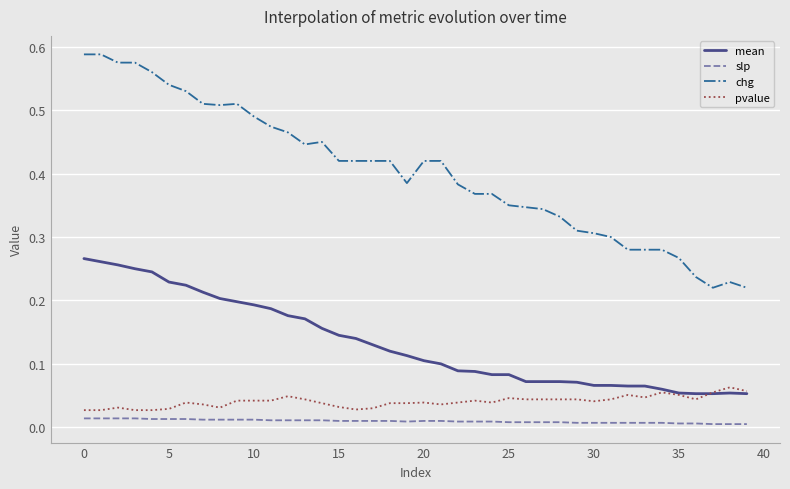

Which series has the largest total across all categories?

chg